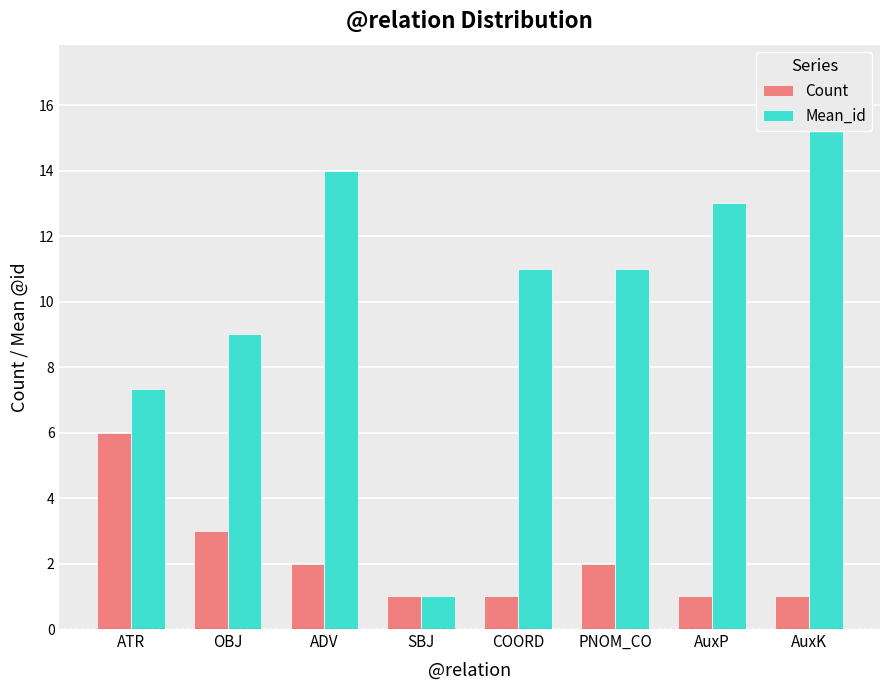

How many values in the Count series exceed 2?

2